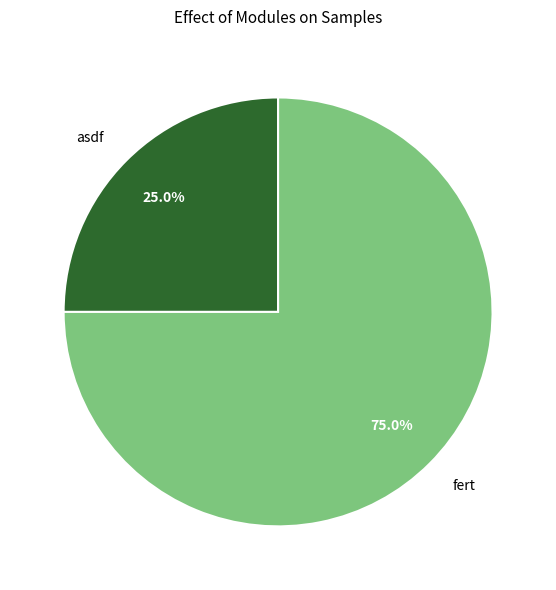

What is the largest slice in the pie chart?

fert